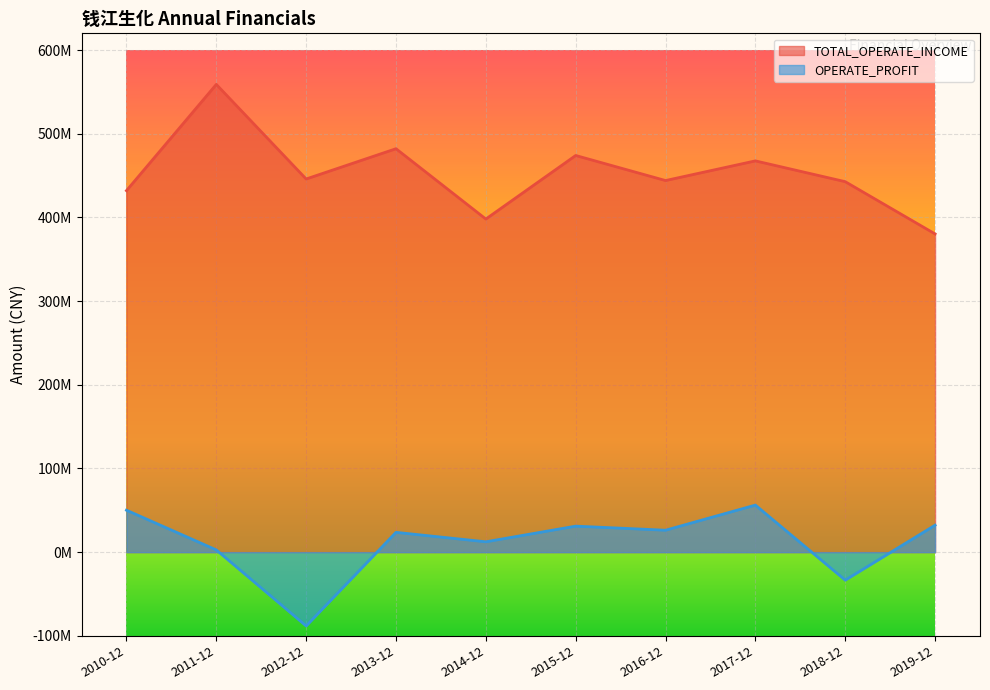

How many distinct data groups are displayed?

2